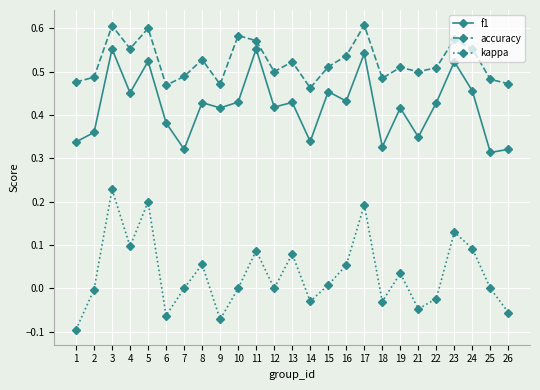

True or false: accuracy and kappa cross at least once.

False